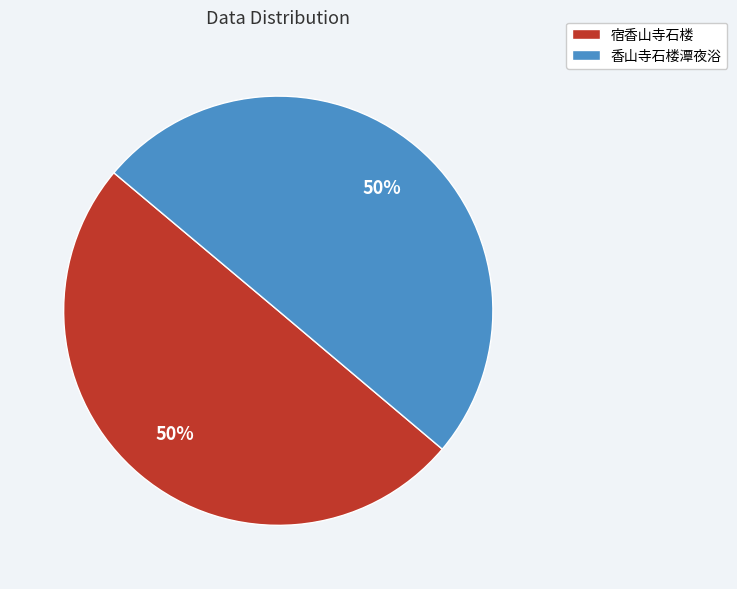

Do 宿香山寺石楼 and 香山寺石楼潭夜浴 together represent more than half of the pie?

Yes